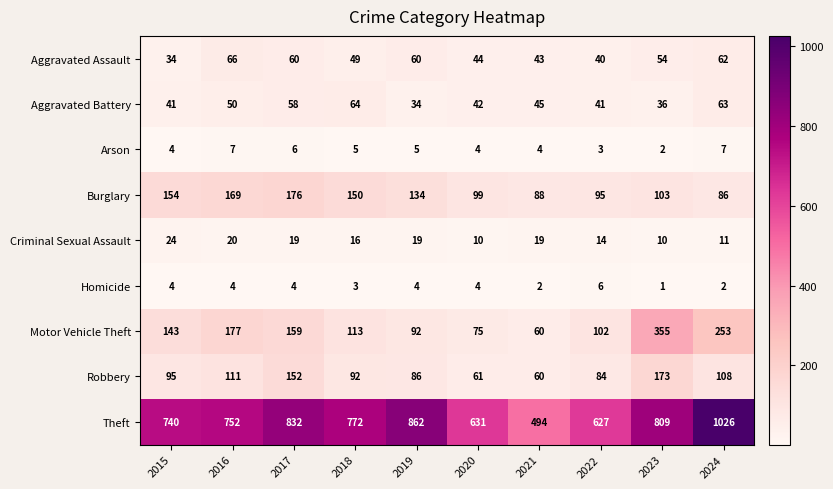

What is the smallest value displayed?

1